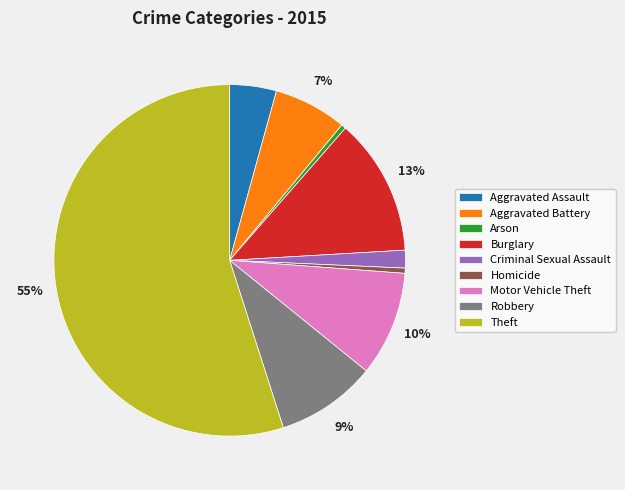

What percentage is the Burglary slice, to the nearest percent?

13%